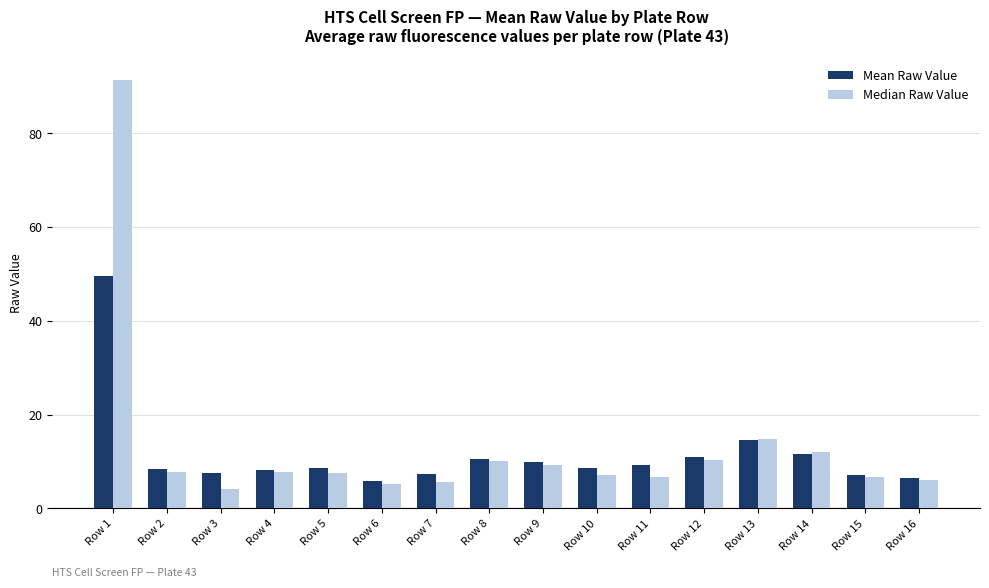

At which label does Median Raw Value reach its peak?

Row 1